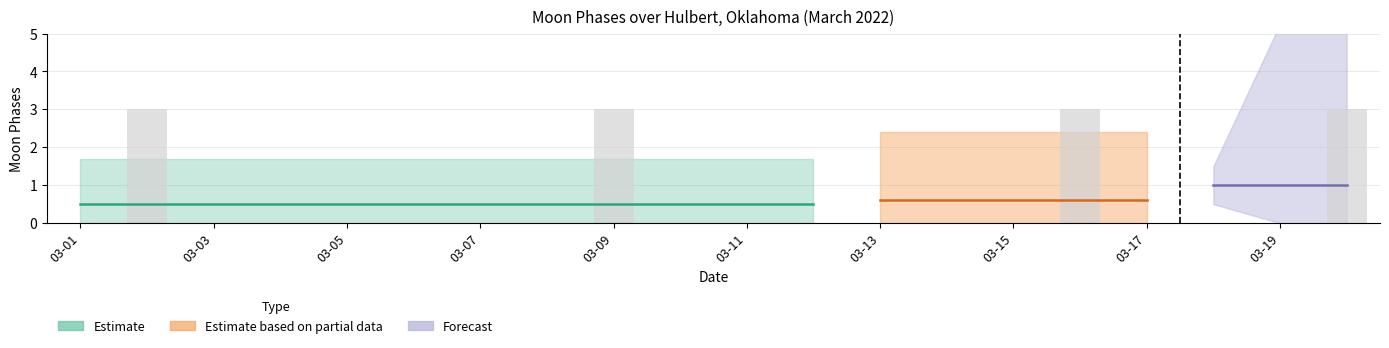

What is the maximum value shown in the chart?

3